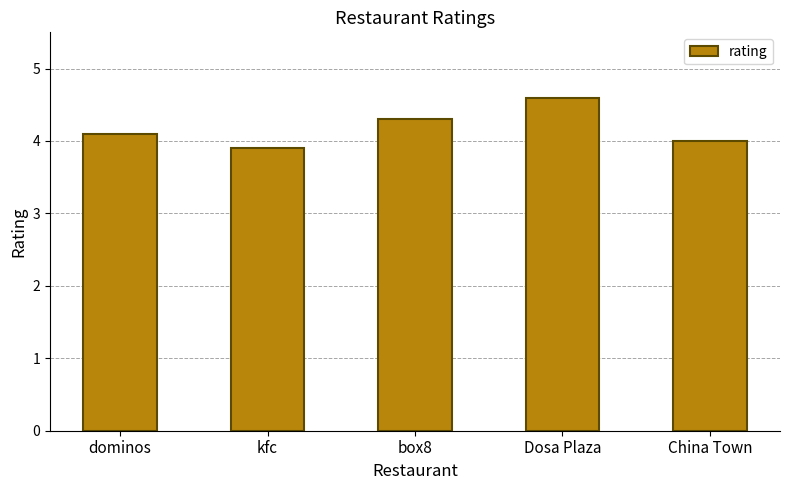

List the labels in order of value, smallest first.

kfc, China Town, dominos, box8, Dosa Plaza